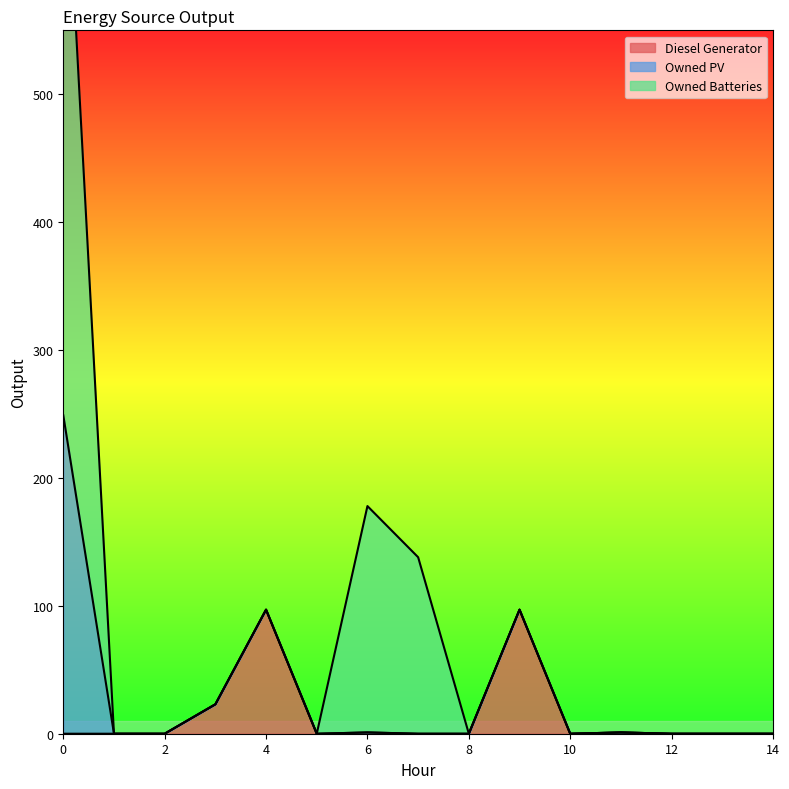

Is the value of Owned Batteries at 12 greater than the value of Diesel Generator at 3?

No